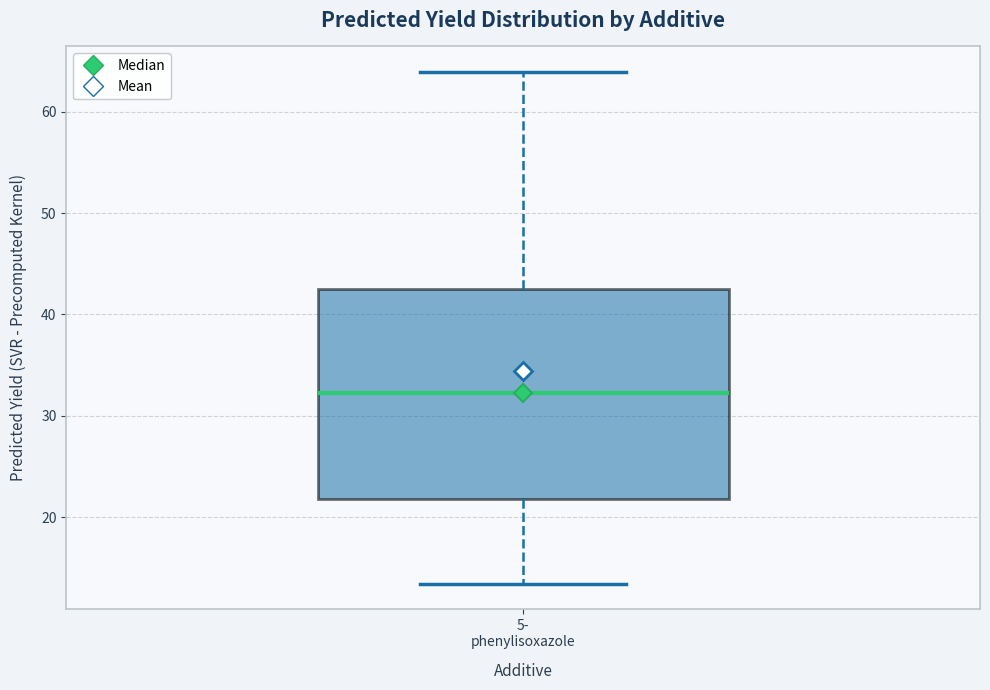

Transcribe this box plot: give where the median line is, the range the box spans, and where the two whiskers end, as read against the y-axis. The values are not printed on the chart, so give them approximately, as read against the axis.

median 32, box 22 to 42, whiskers 13 to 64